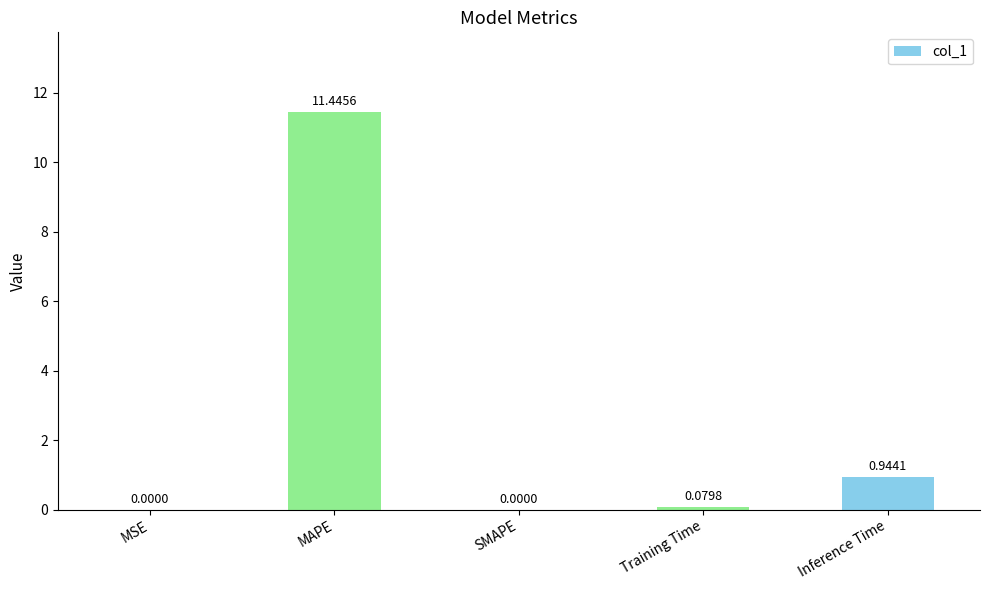

What is the sum of the values at MAPE and Training Time?

11.5